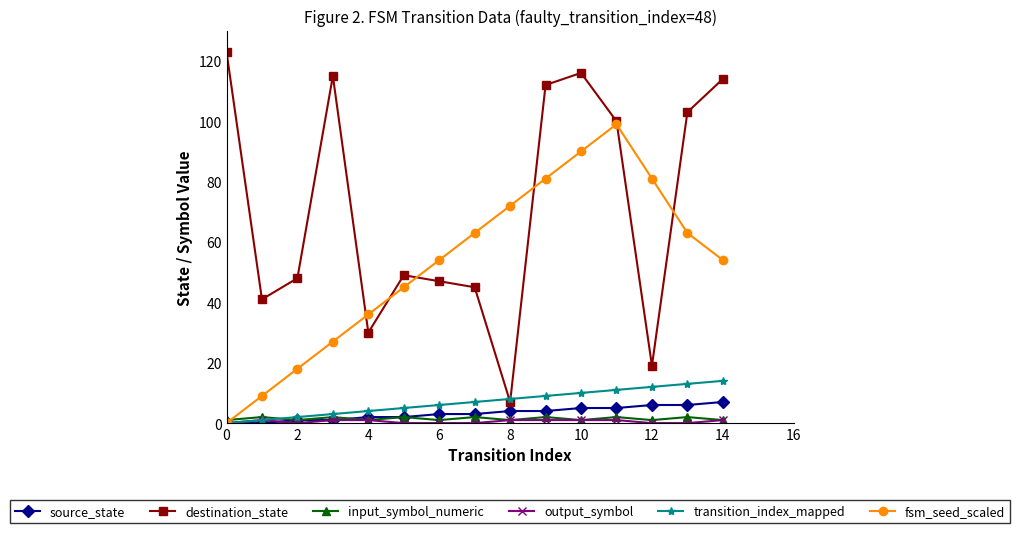

How many distinct data groups are displayed?

6